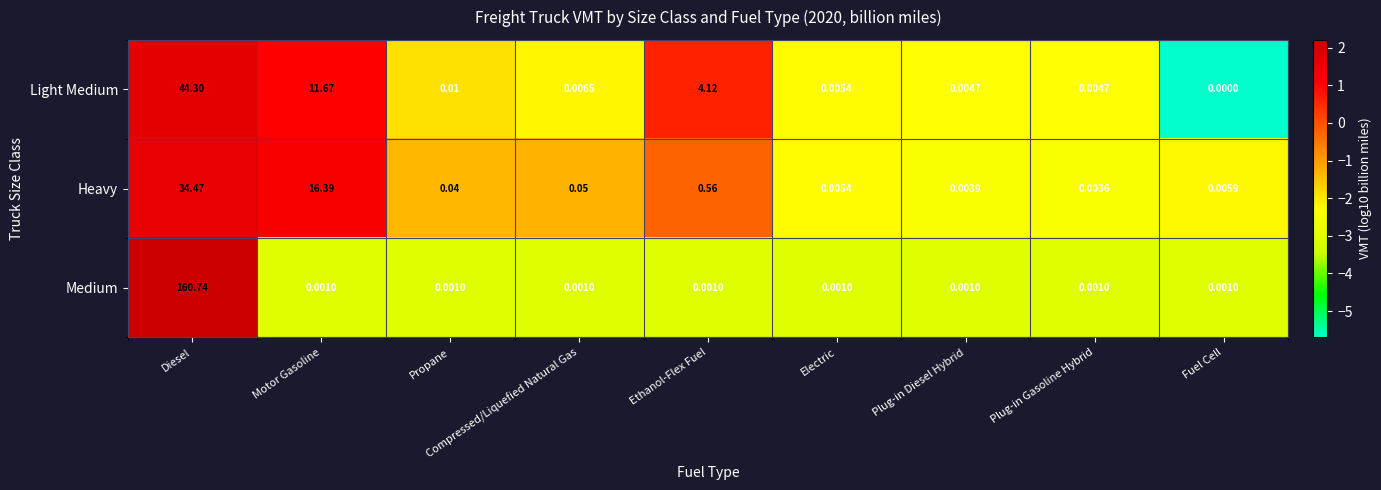

At how many categories does at least one series exceed 0?

9